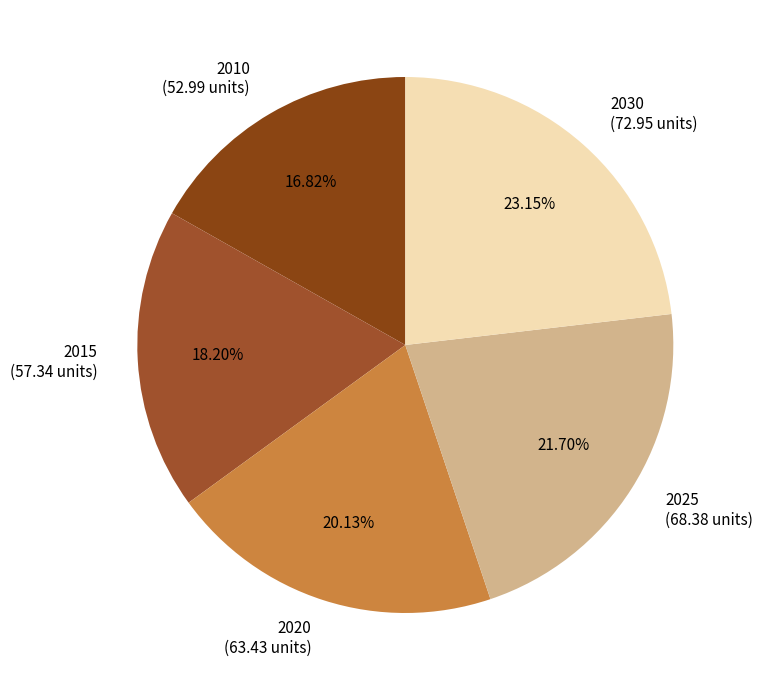

Approximately how many times larger is the value at 2020 compared to 2015?

1.1